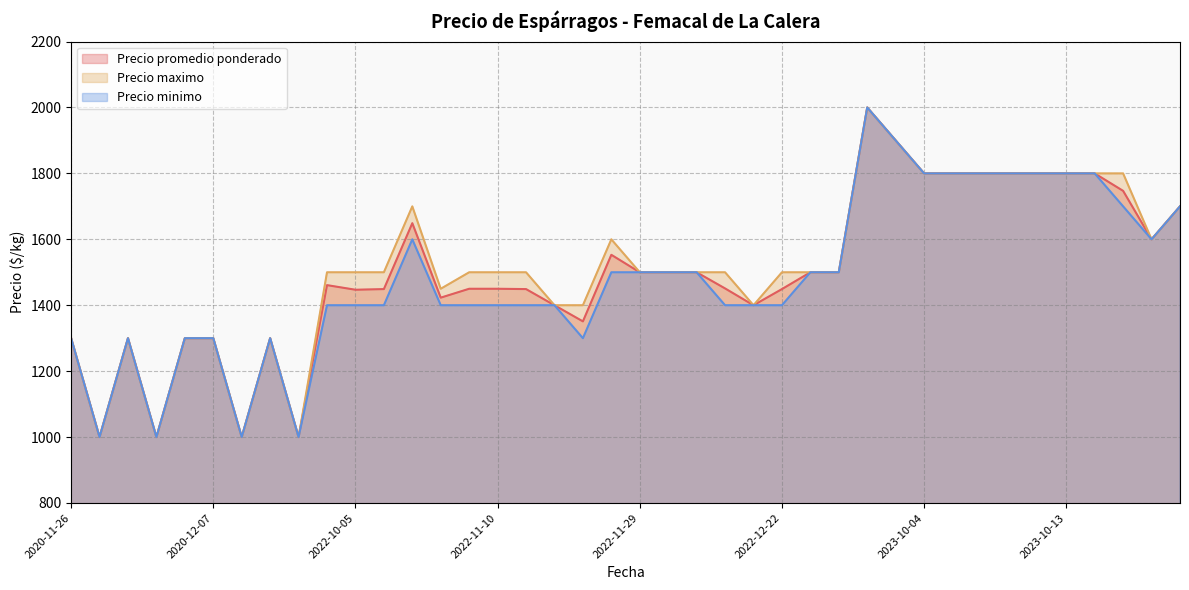

Which series has the largest total across all categories?

Precio maximo